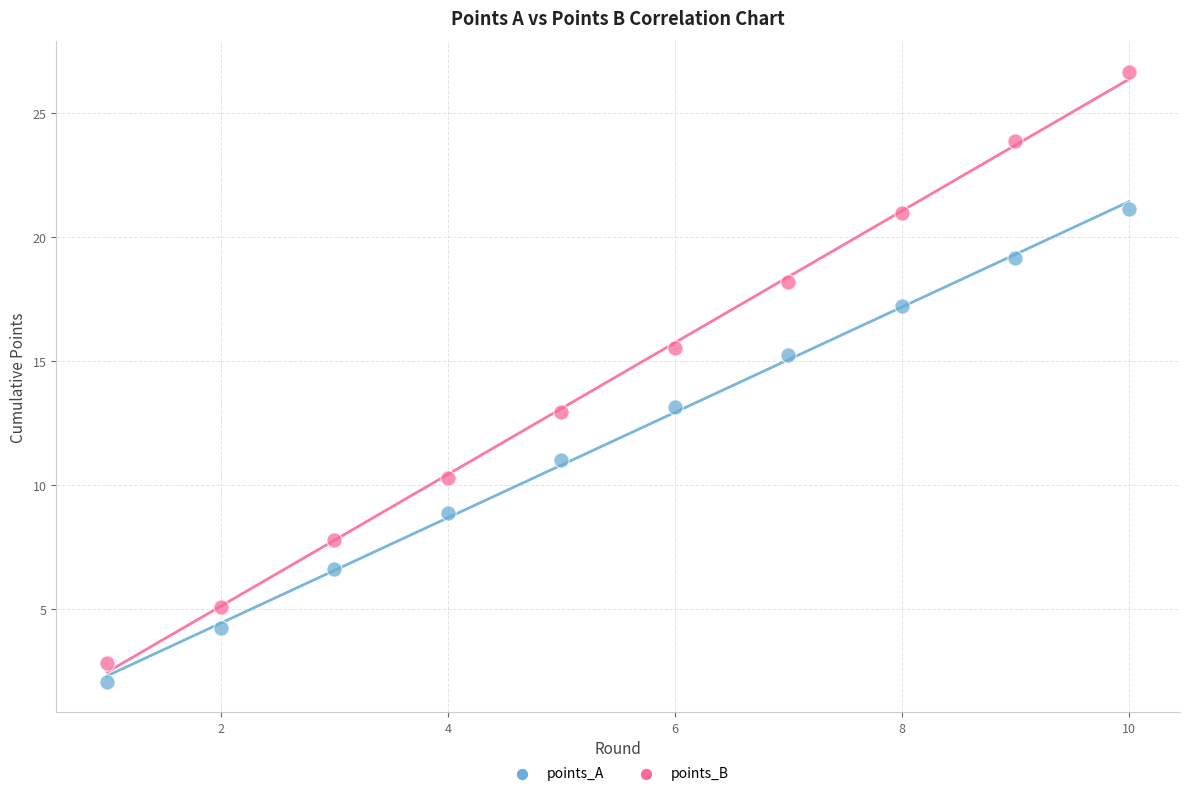

Which series has the widest spread of Y values?

points_B